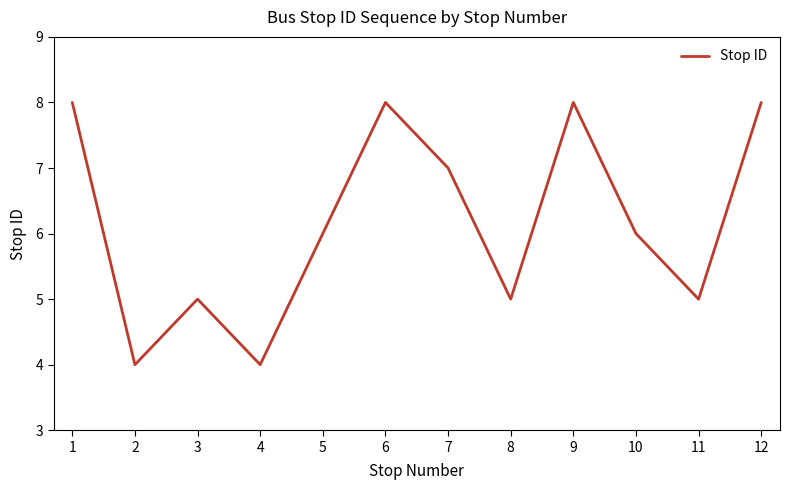

Does the chart have visible grid lines?

No